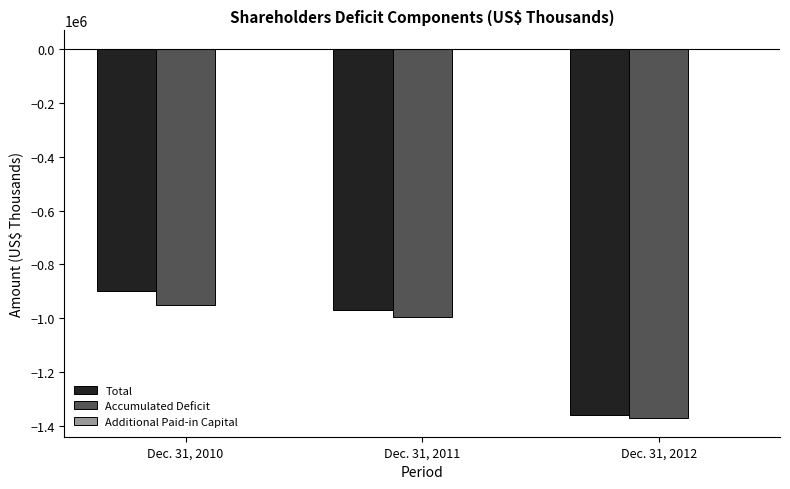

What is the maximum value for Total?

-900359